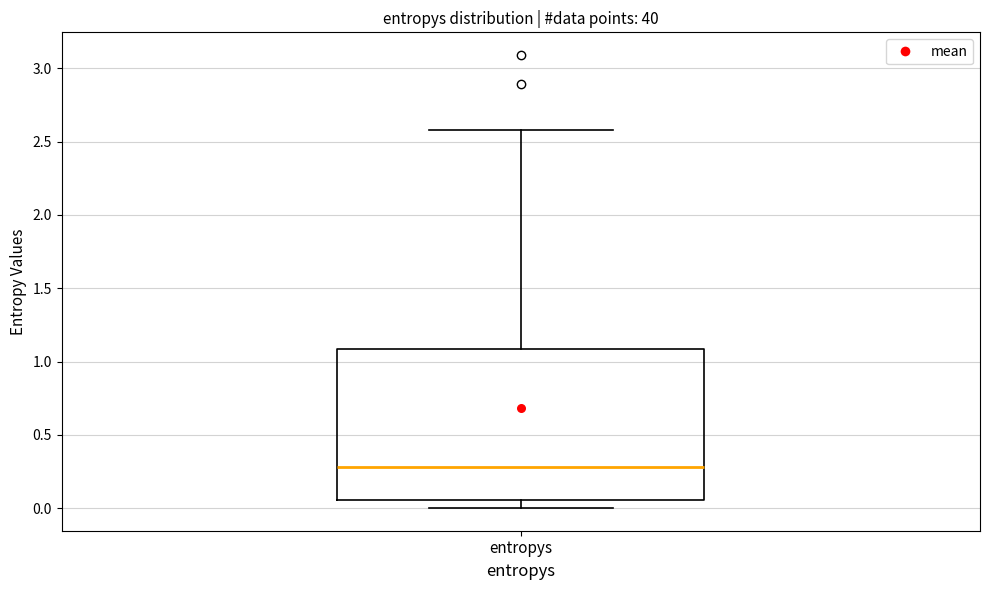

Read this box plot against the y-axis: the position of the median line, the range covered by the box, and the ends of both whiskers. The values are not printed on the chart, so give them approximately, as read against the axis.

median 0.30, box 0.05 to 1.10, whiskers 0.00 to 2.60